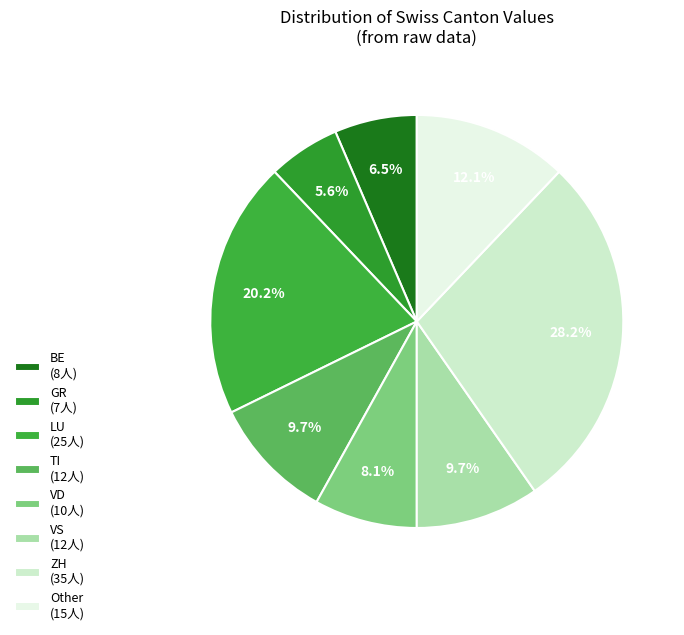

Is there any slice that represents more than half of the pie?

No